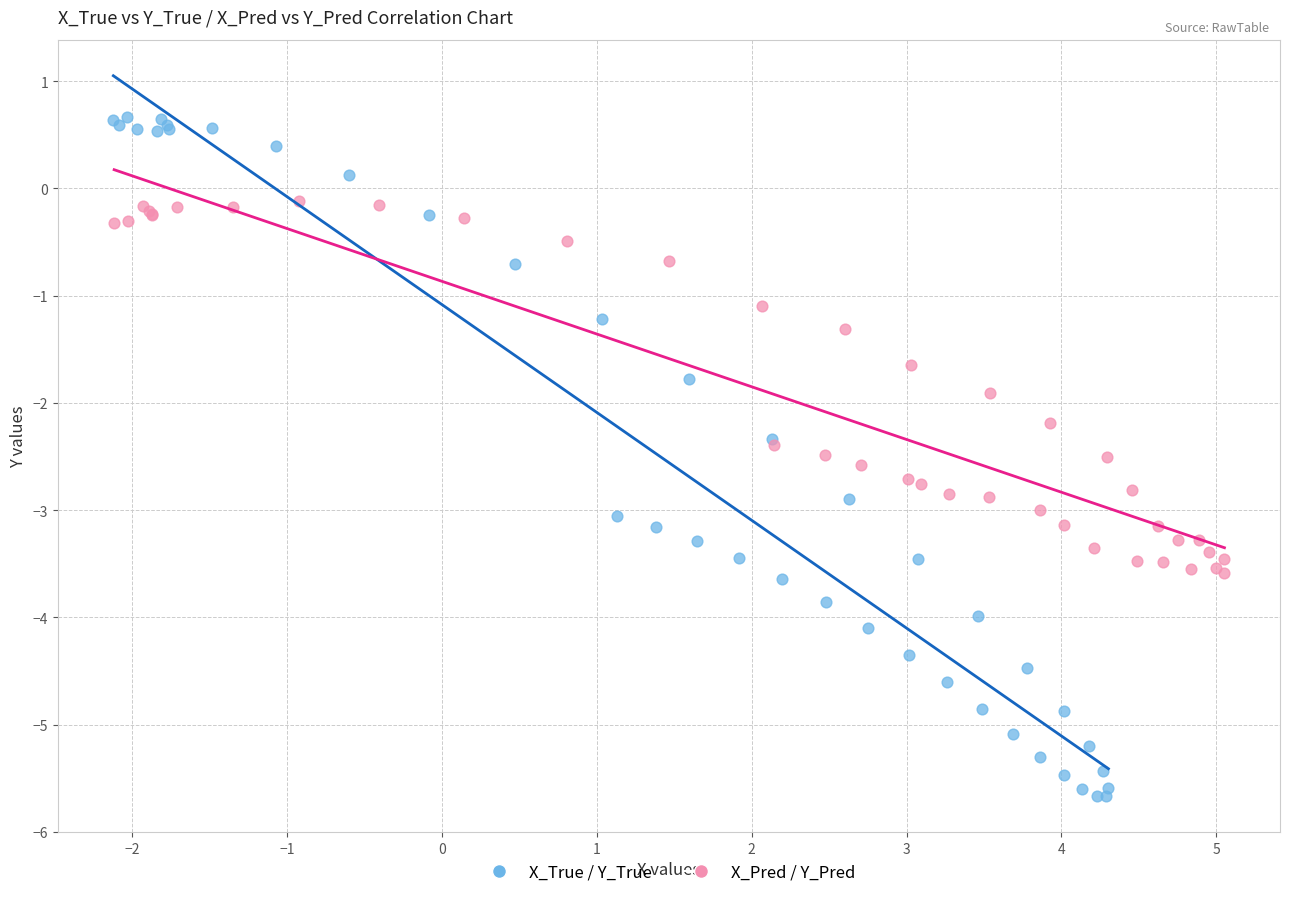

Which series contains the highest Y value?

X_True / Y_True